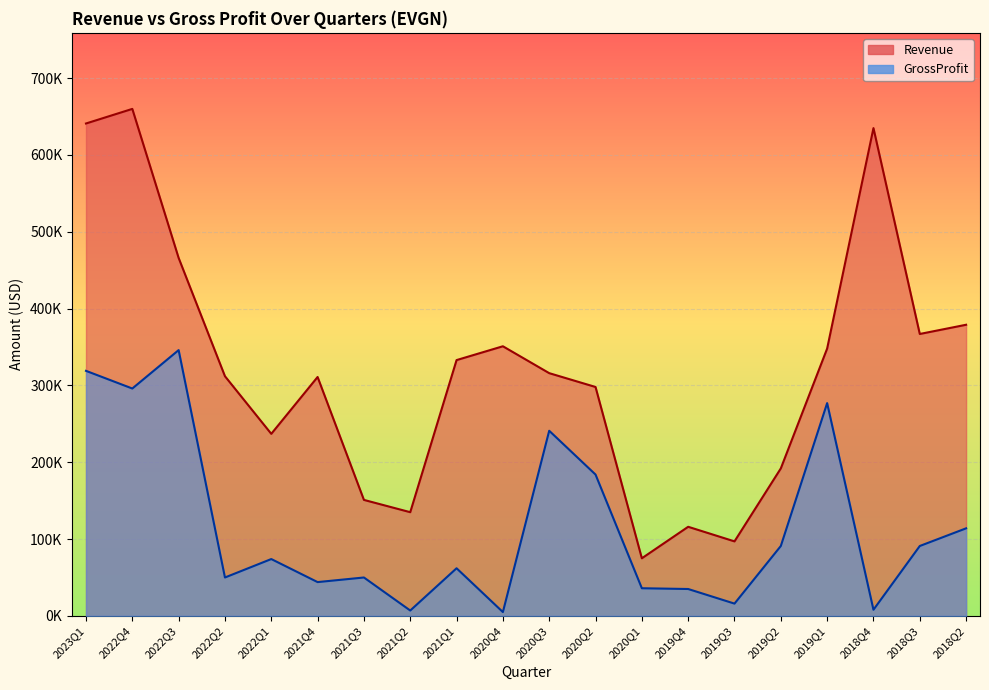

What is the greatest value displayed?

660000